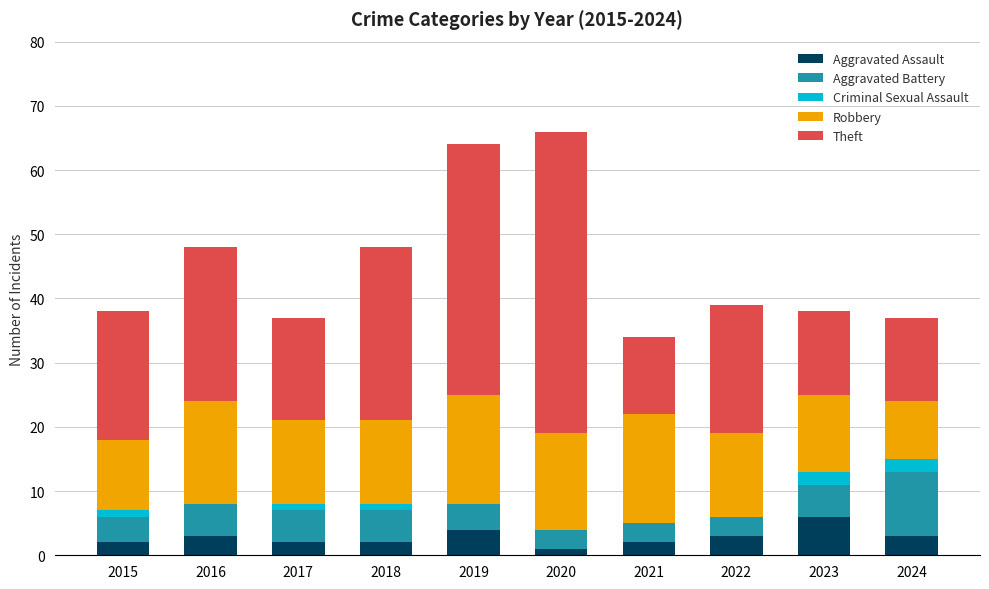

Which category has the highest value in the Aggravated Assault series?

2023